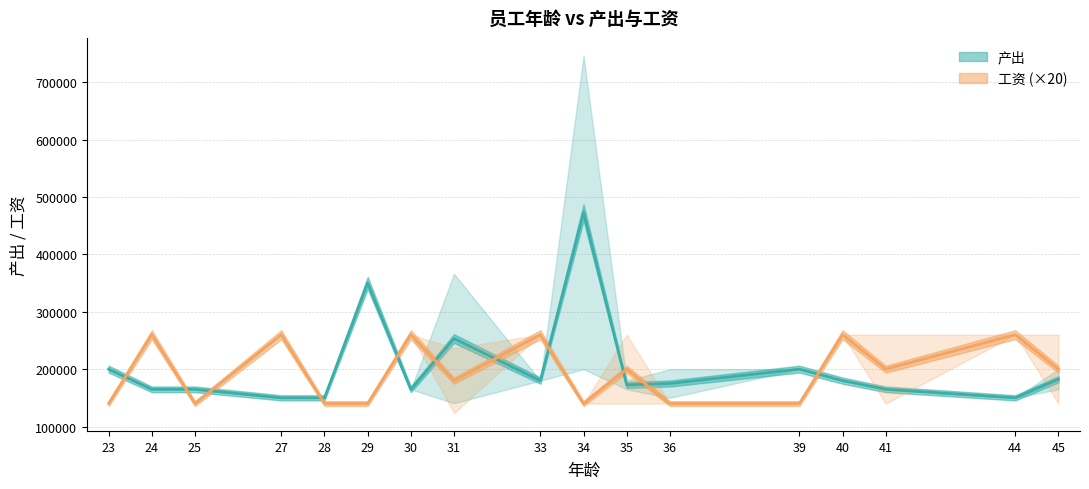

What is the smallest value displayed?

140000.0